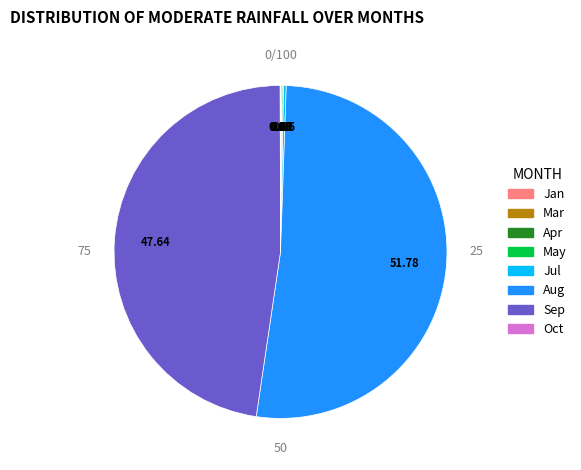

Is there any slice that represents more than half of the pie?

Yes